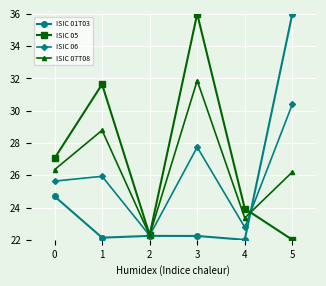

List the series in order of their overall mean, lowest first.

ISIC 01T03, ISIC 06, ISIC 07T08, ISIC 05